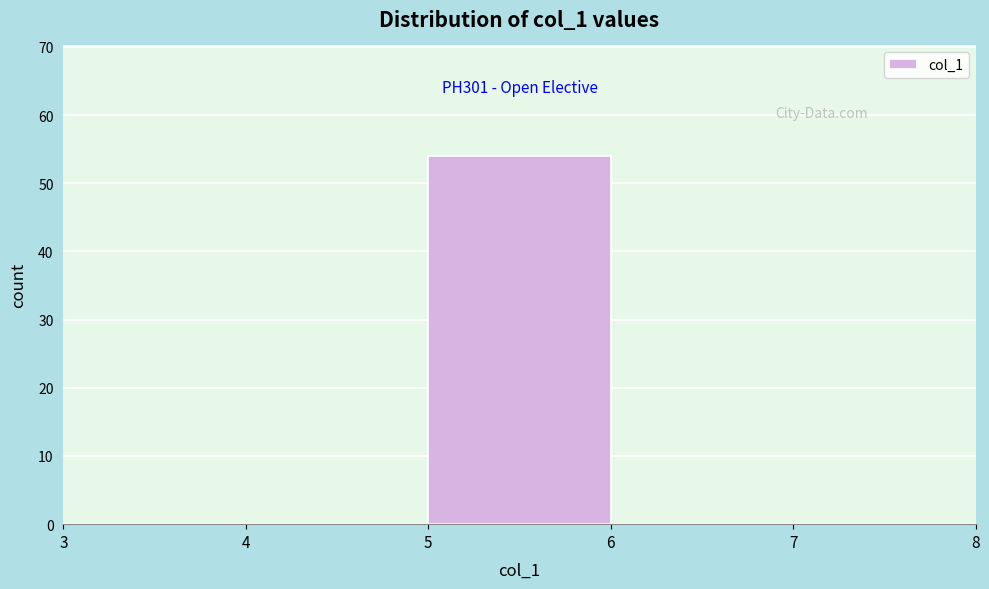

Over which range of the x-axis is the bar tallest?

5 to 6